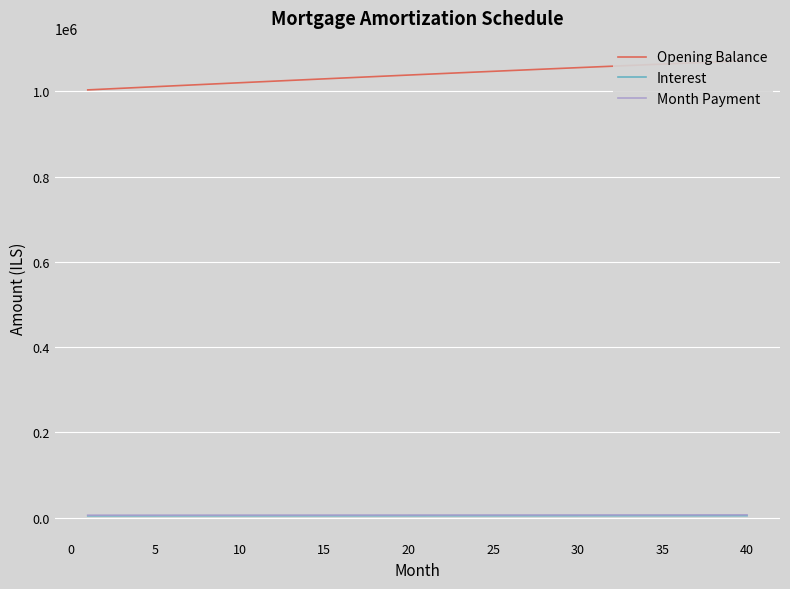

True or false: Interest and Month Payment intersect in this chart.

False